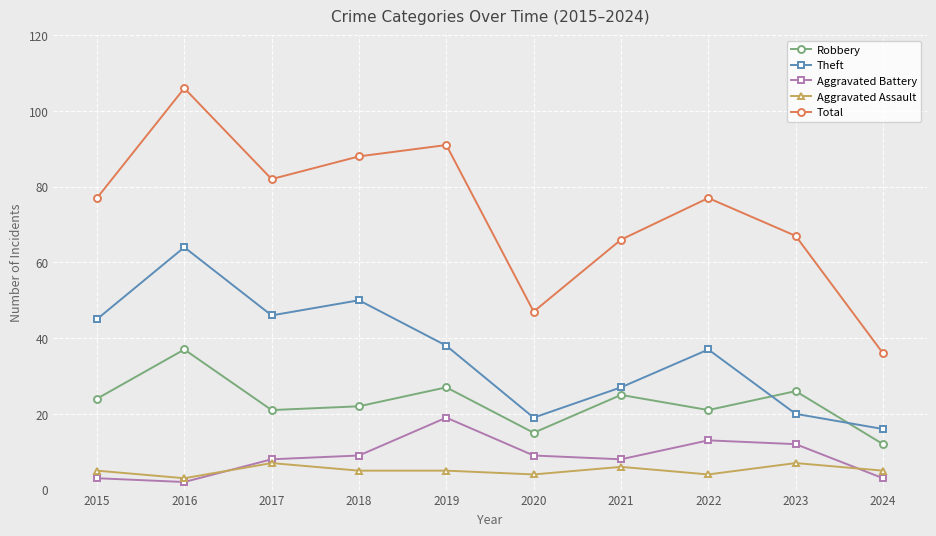

What is the difference between the maximum and minimum values in the Total series?

70